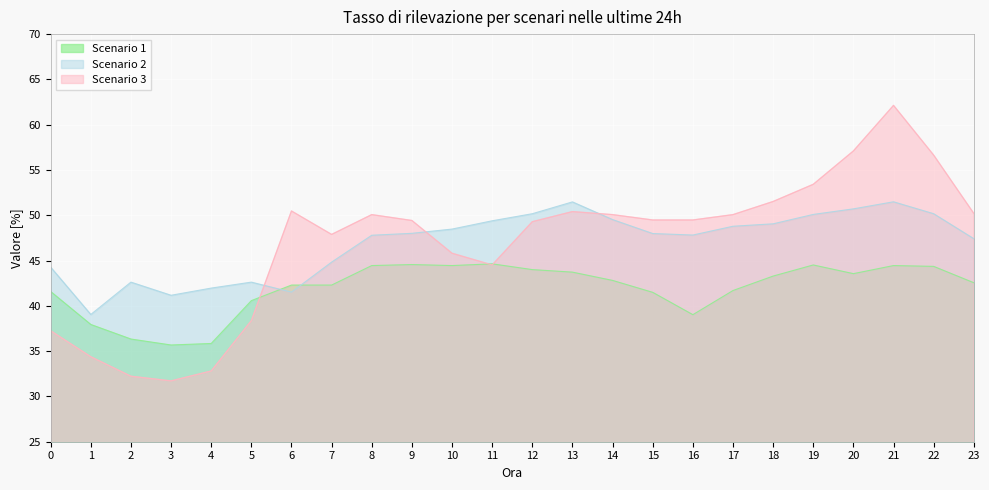

Does the chart display data point markers on the line(s)?

No